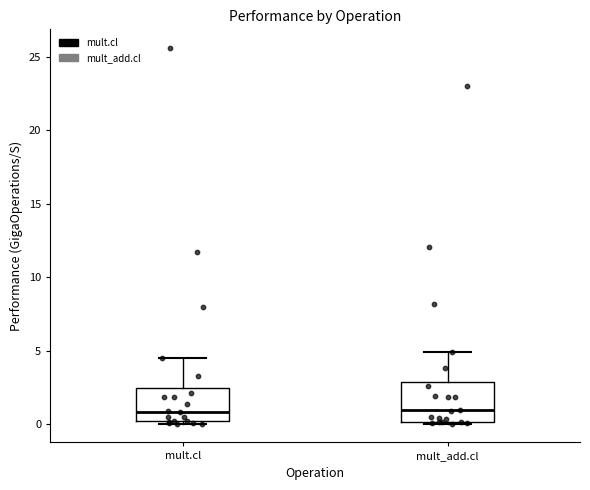

Reading left to right, read every box against the y-axis: the position of its median line, the range the box covers, and the ends of its whiskers. The values are not printed on the chart, so give them approximately, as read against the axis.

mult.cl: median 1.0, box 0.0 to 2.5, whiskers 0.0 to 4.5
mult_add.cl: median 1.0, box 0.0 to 3.0, whiskers 0.0 to 5.0